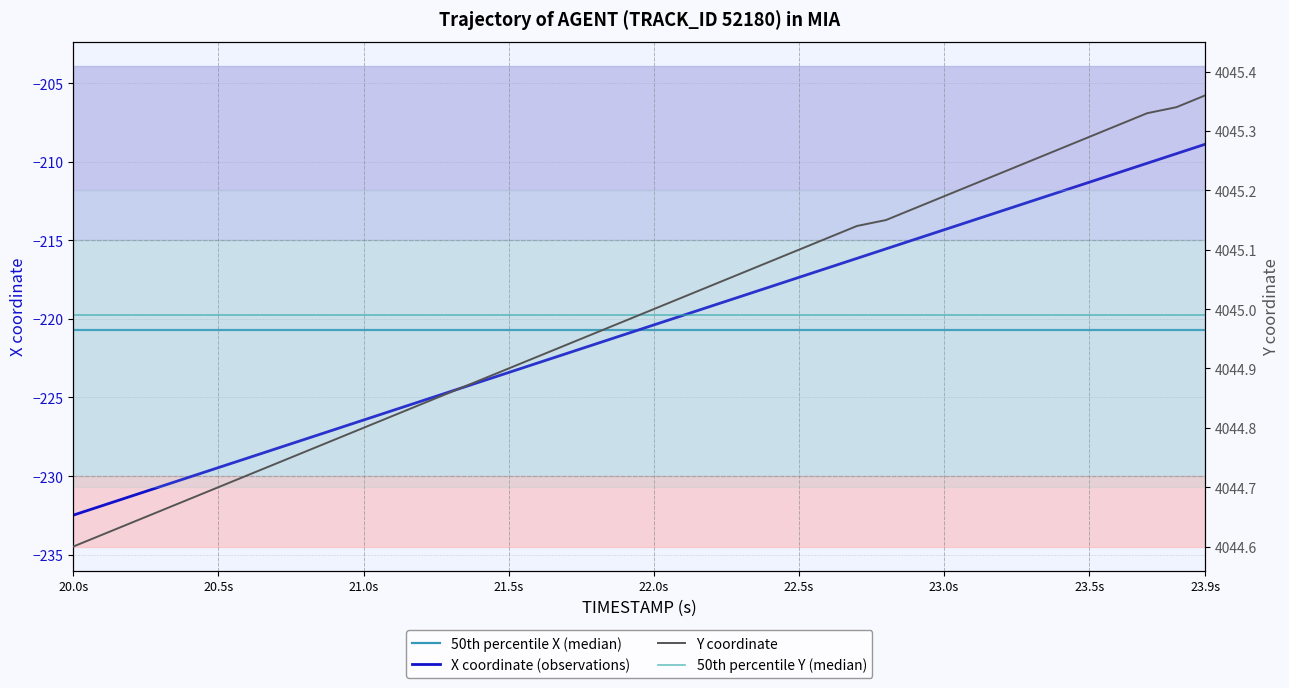

What is the value of the X point at the 26th from the left?

-217.4